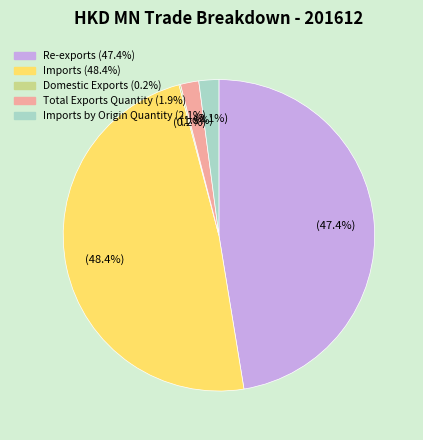

Is there any slice that represents more than half of the pie?

No